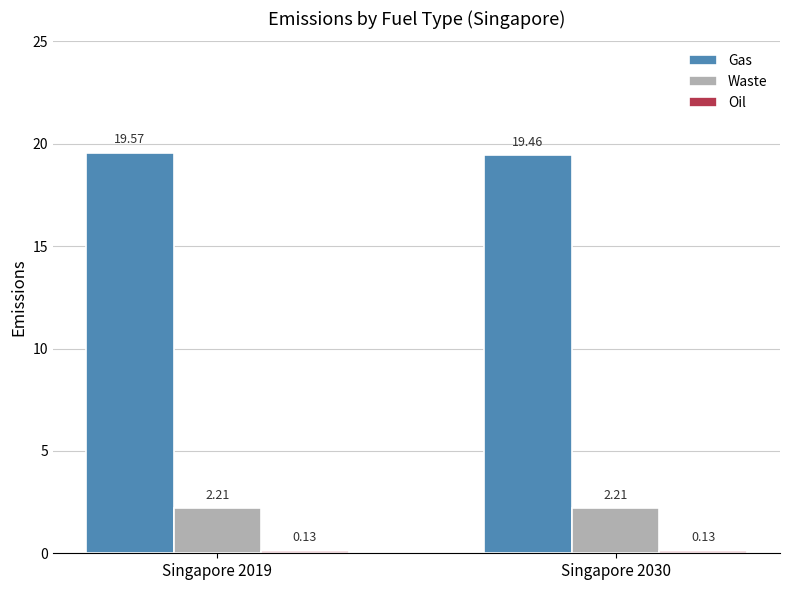

How many groups of bars are there?

2